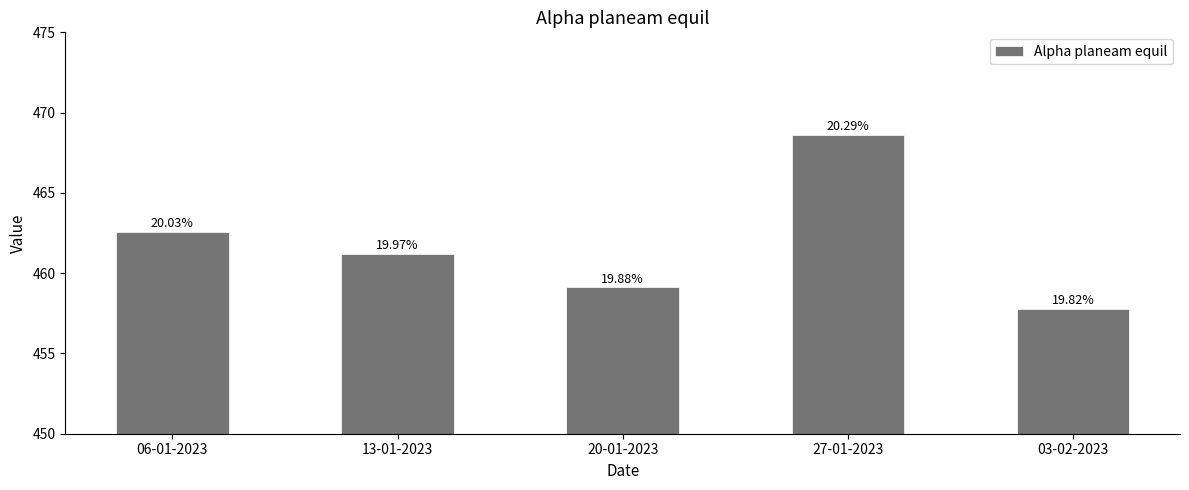

What is the ratio of the value at 20-01-2023 to the value at 13-01-2023?

1.0